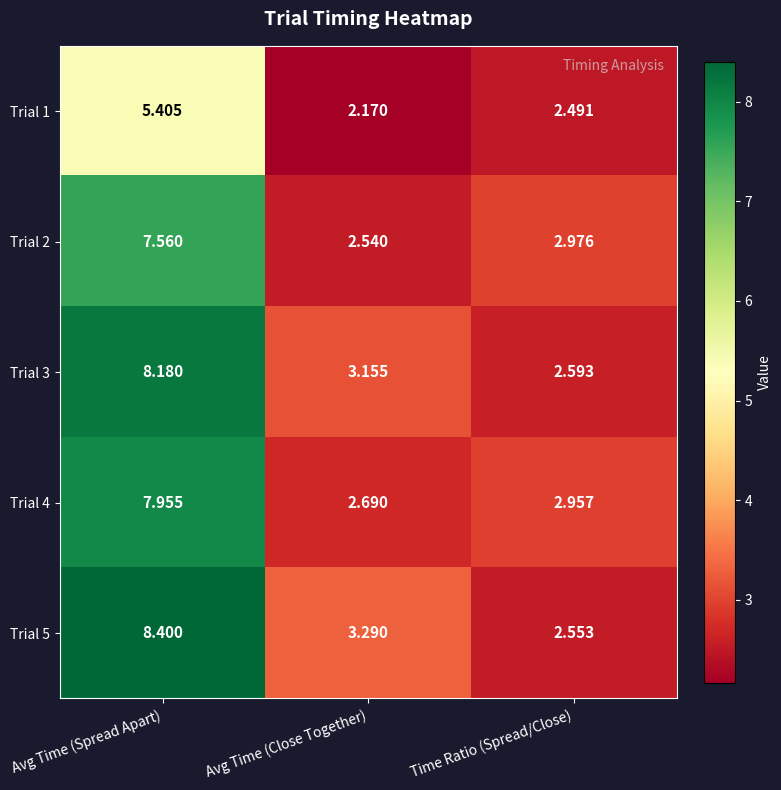

Rank the categories by Trial 3 value from lowest to highest.

Time Ratio (Spread/Close), Avg Time (Close Together), Avg Time (Spread Apart)